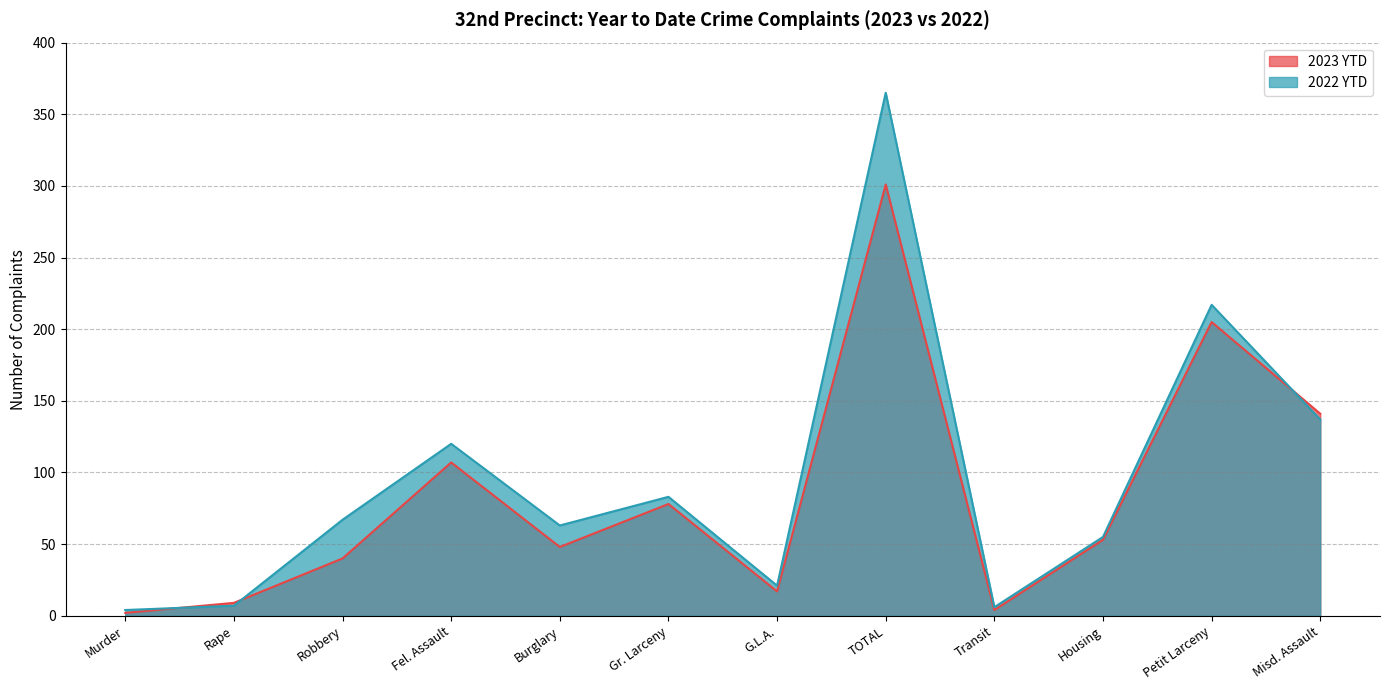

What is the highest value of the 2022 YTD series?

365